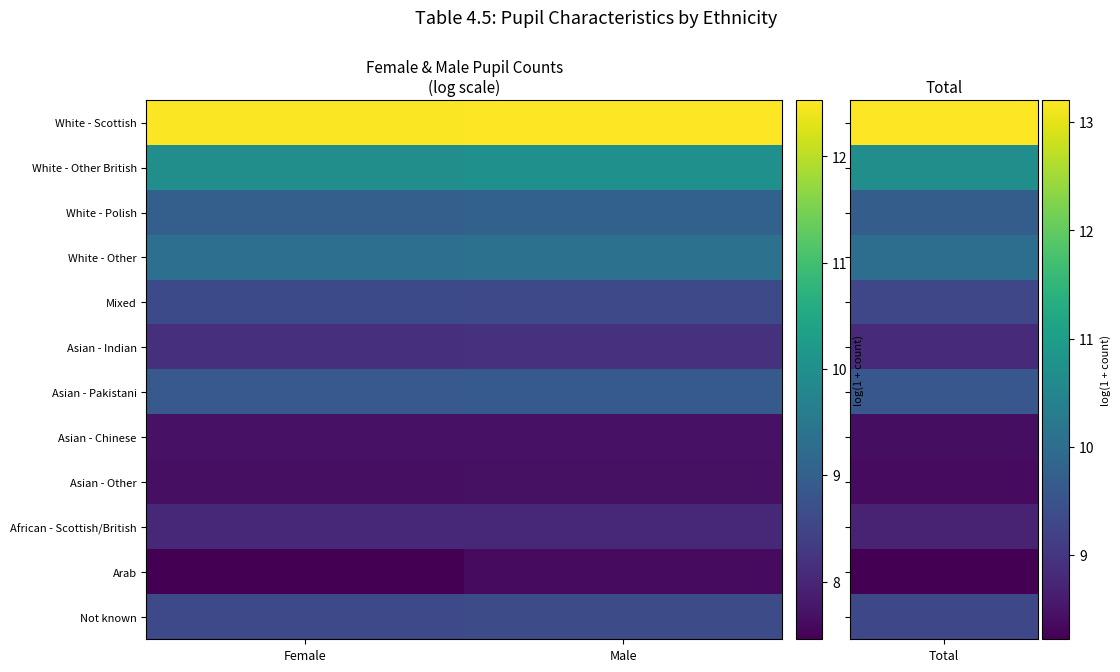

What is the difference between the highest and lowest values at Female?

5.0